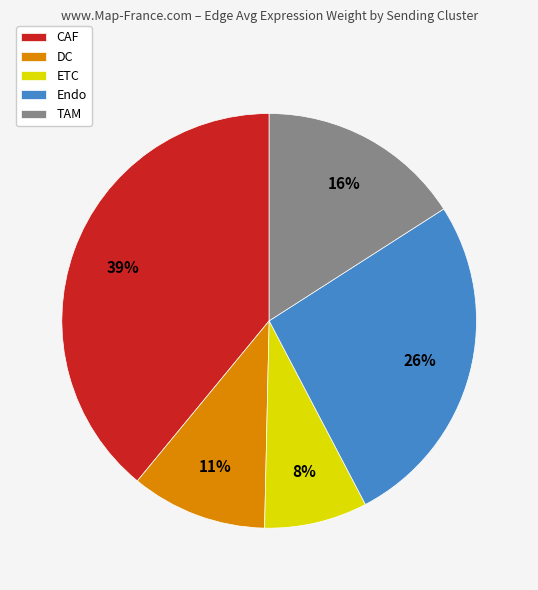

Is the sum of ETC and Endo greater than half?

No